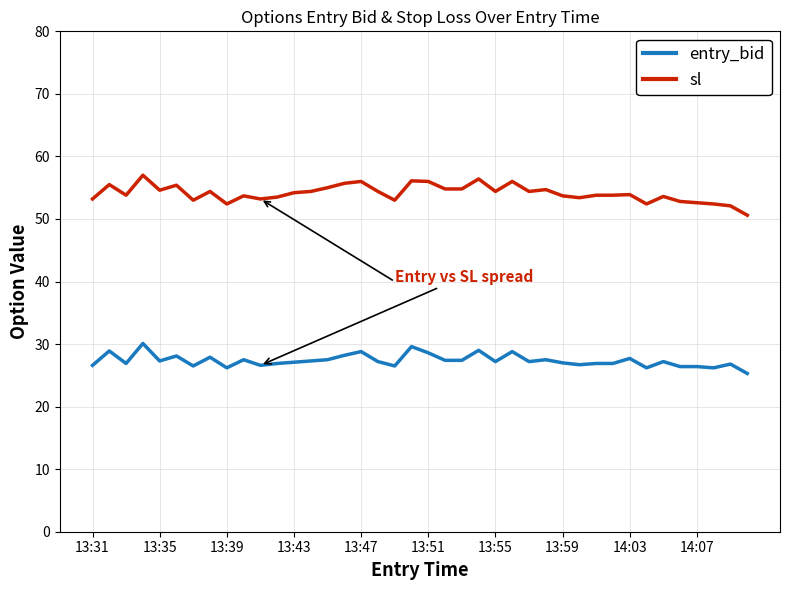

True or false: sl and entry_bid intersect in this chart.

False